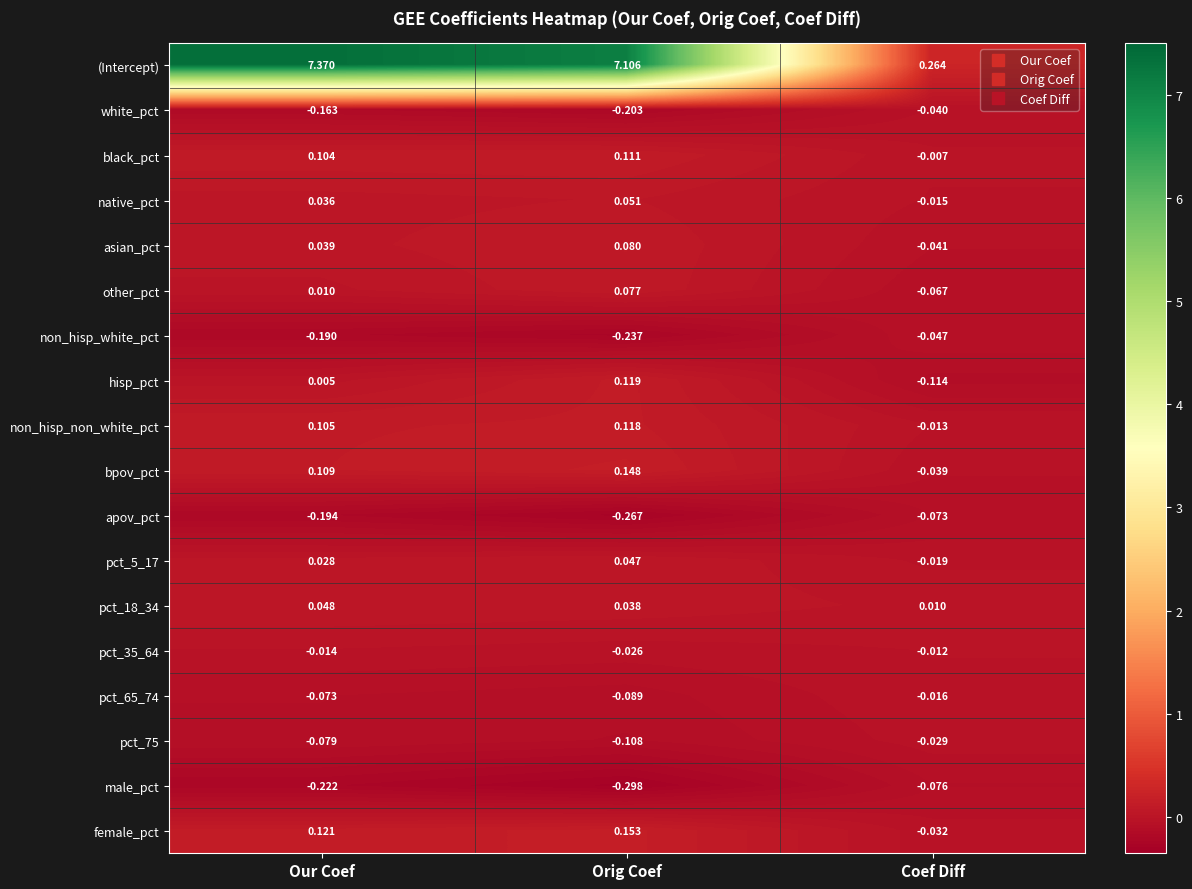

Which series has the largest range (max minus min)?

(Intercept)